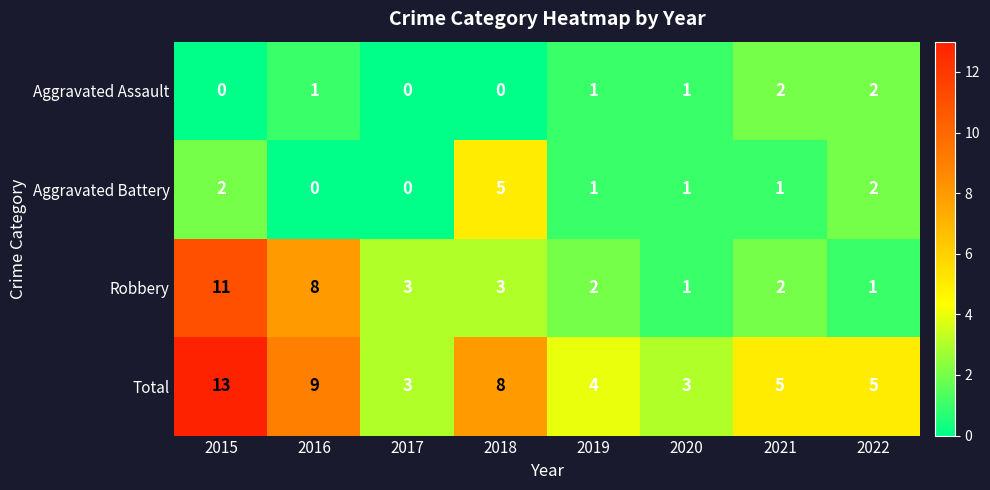

How many distinct data groups are displayed?

4